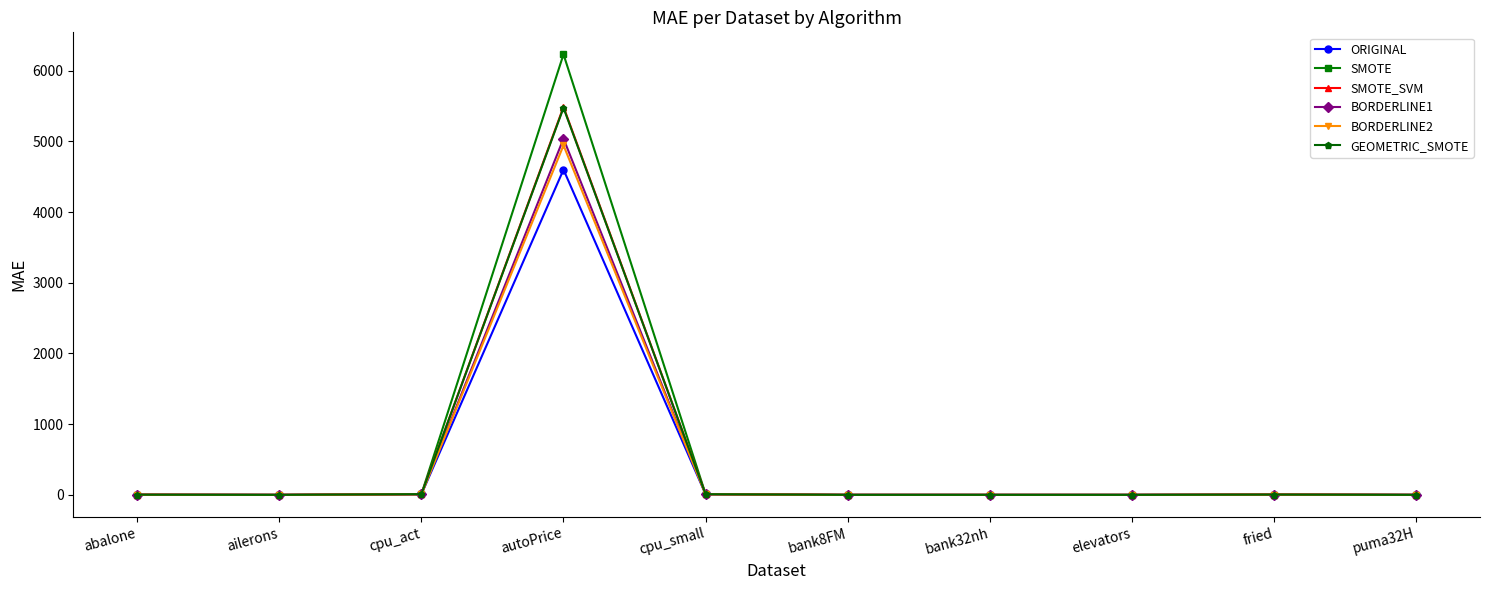

How many data points in BORDERLINE2 are above 2?

5